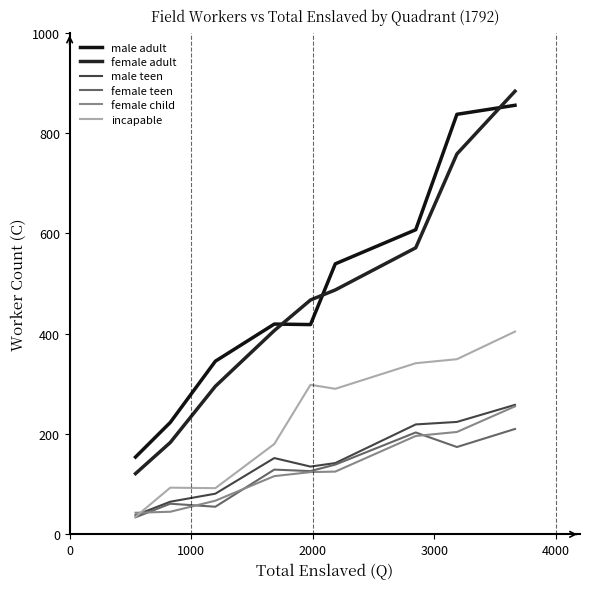

True or false: male adult and female child intersect in this chart.

False